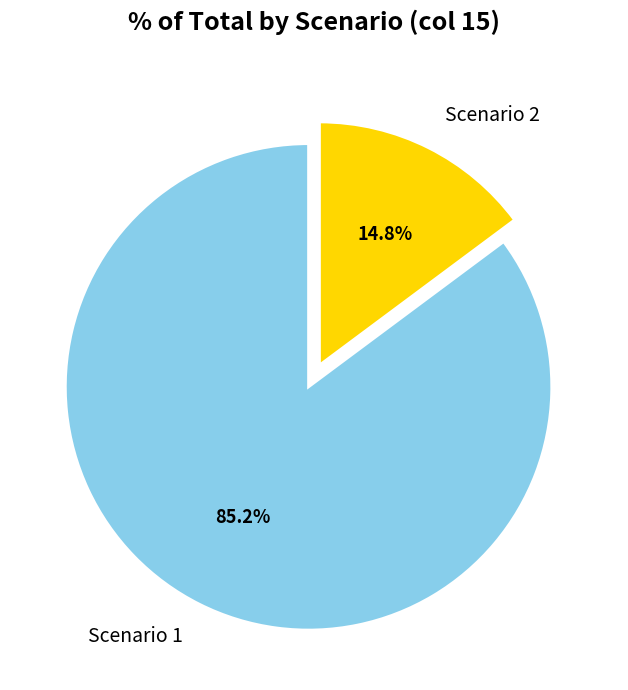

Rank the categories by value from lowest to highest.

Scenario 2, Scenario 1